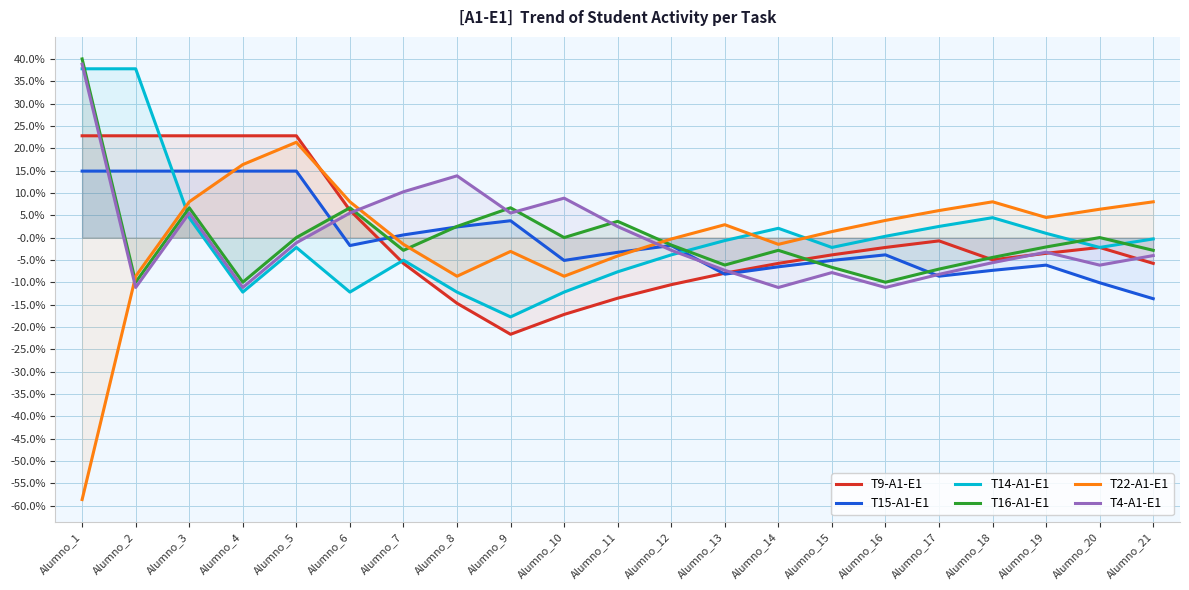

Rank the categories by T22-A1-E1 value from lowest to highest.

Alumno_1, Alumno_2, Alumno_8, Alumno_10, Alumno_11, Alumno_9, Alumno_7, Alumno_14, Alumno_12, Alumno_15, Alumno_13, Alumno_16, Alumno_19, Alumno_17, Alumno_20, Alumno_3, Alumno_6, Alumno_18, Alumno_21, Alumno_4, Alumno_5